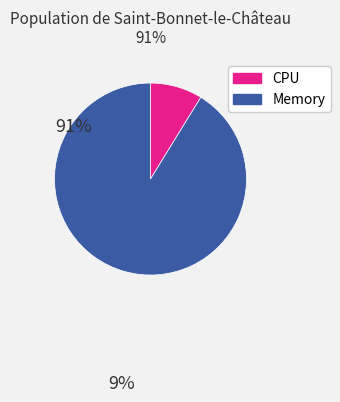

Approximately how many times larger is the value at Memory compared to CPU?

10.4